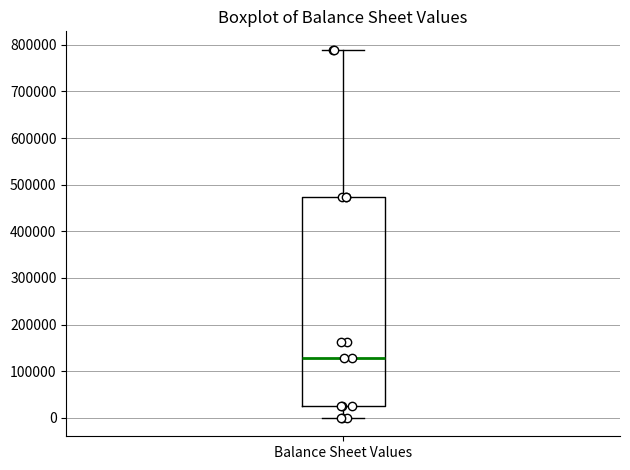

Where does the upper whisker of the box for Balance Sheet Values end on the y-axis? The values are not printed on the chart, so give them approximately, as read against the axis.

790000